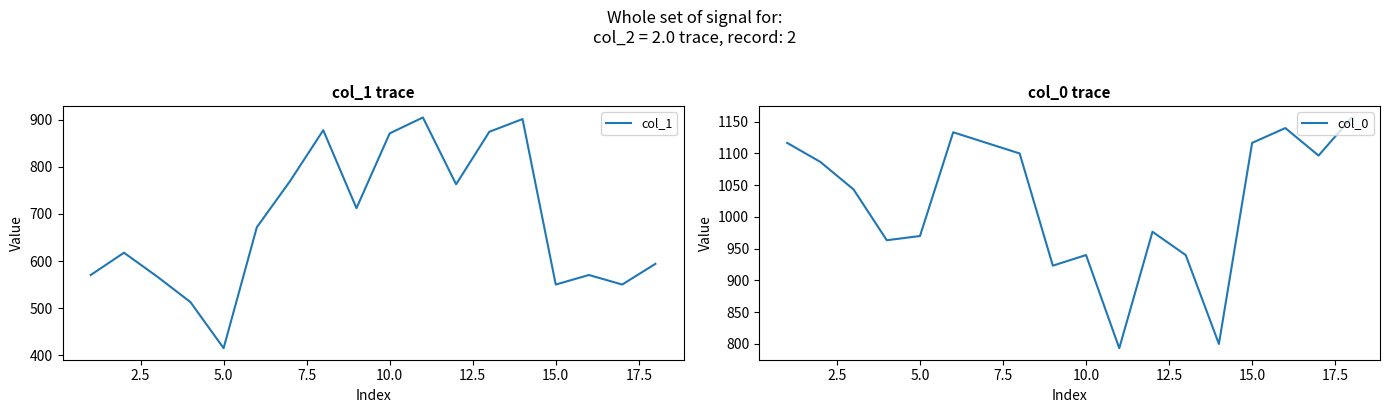

What is the sum of all col_0 values?

18413.3